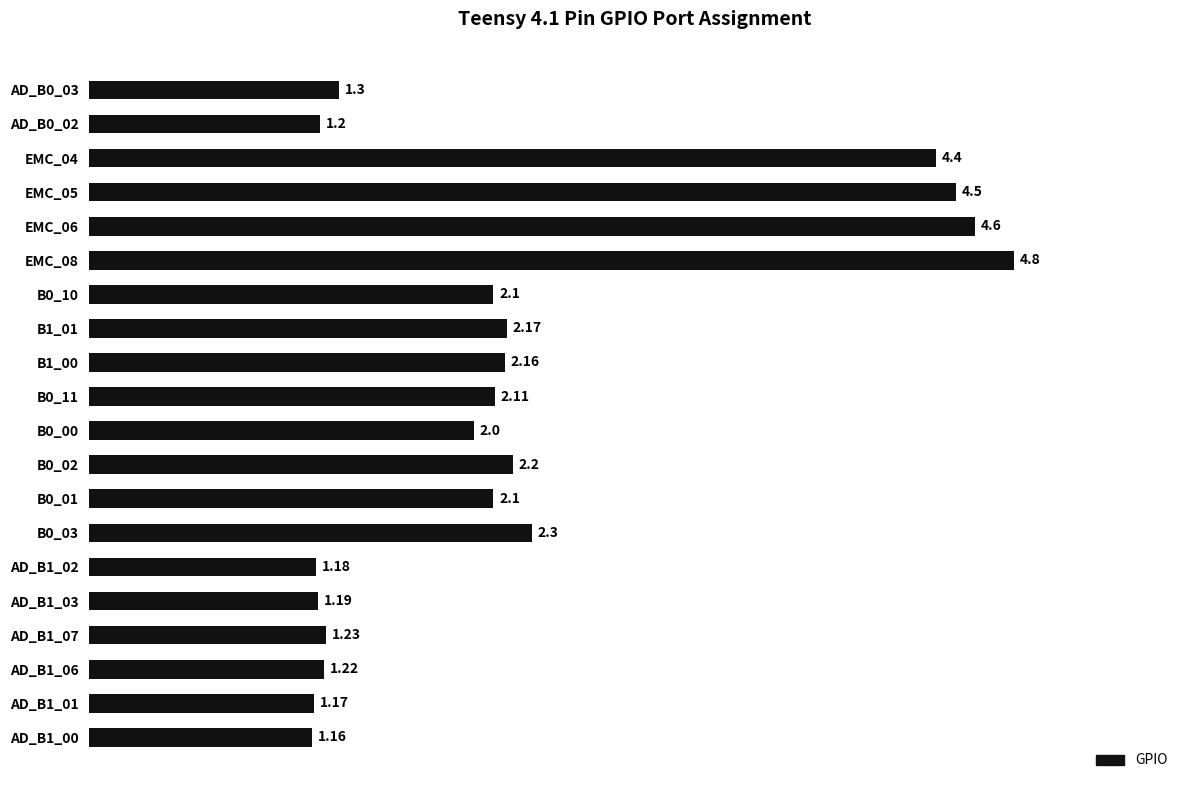

What is the average value?

2.3